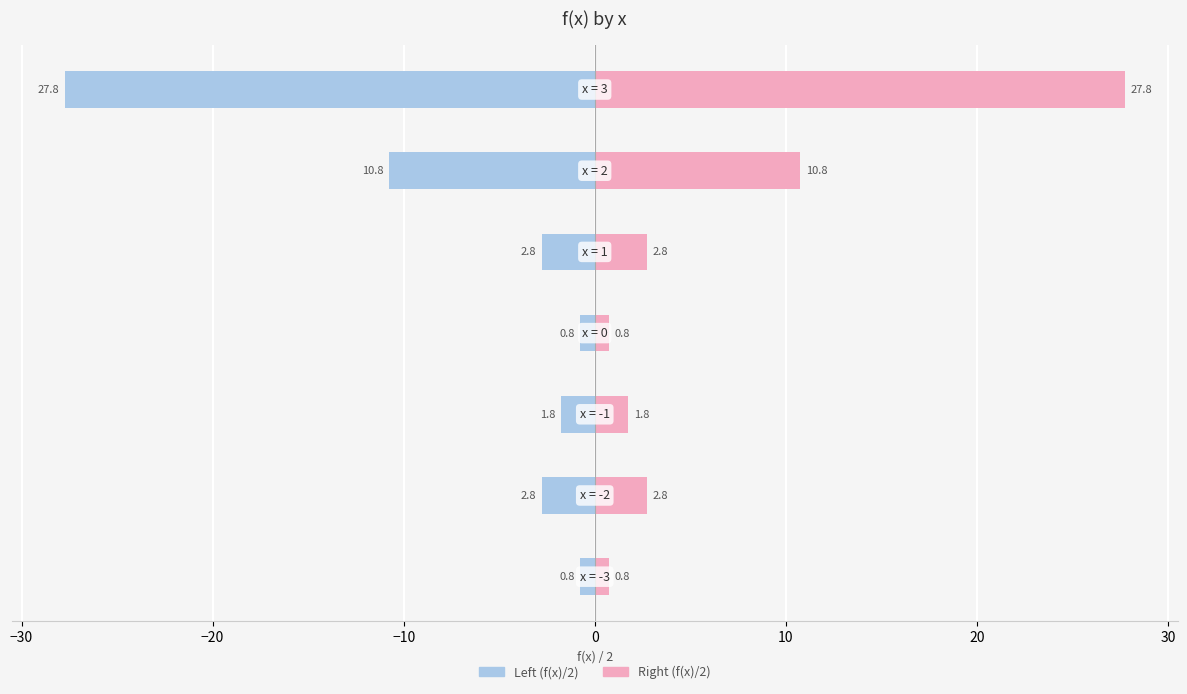

What is the average value of the Left (f(x)/2) series?

-6.8